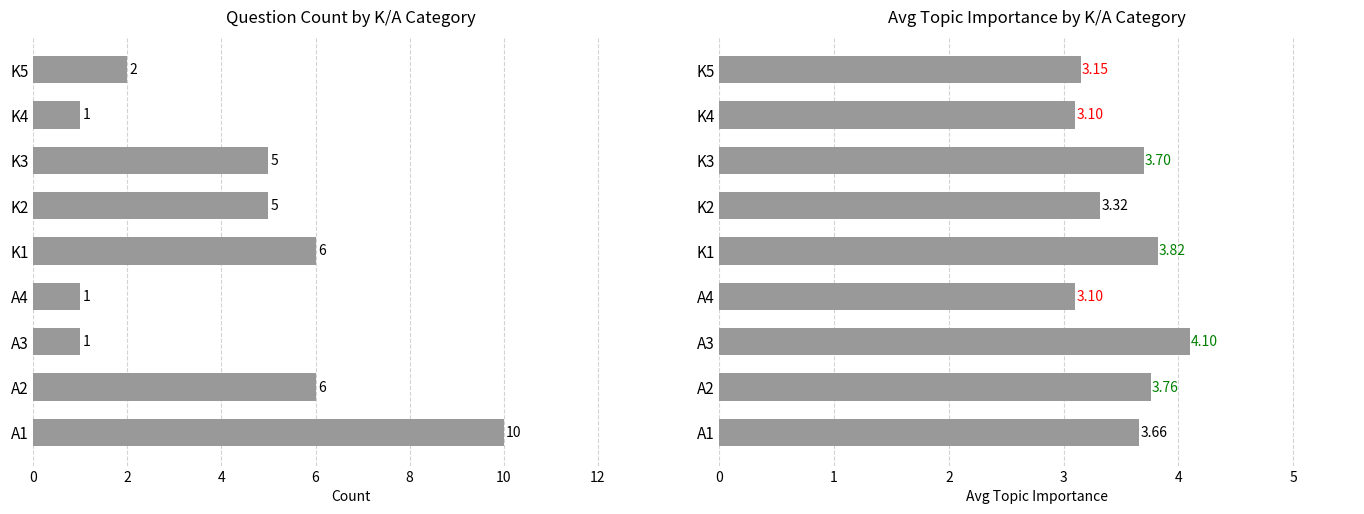

List the series in order of their overall mean, lowest first.

Avg Importance, Count